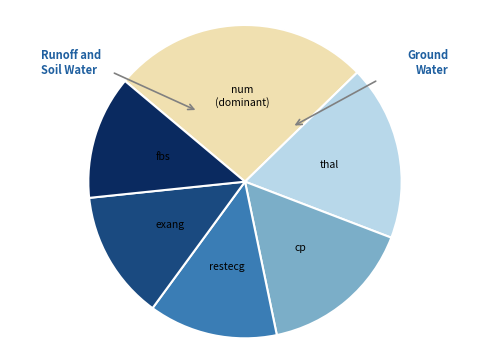

How many slices are in this pie chart?

6